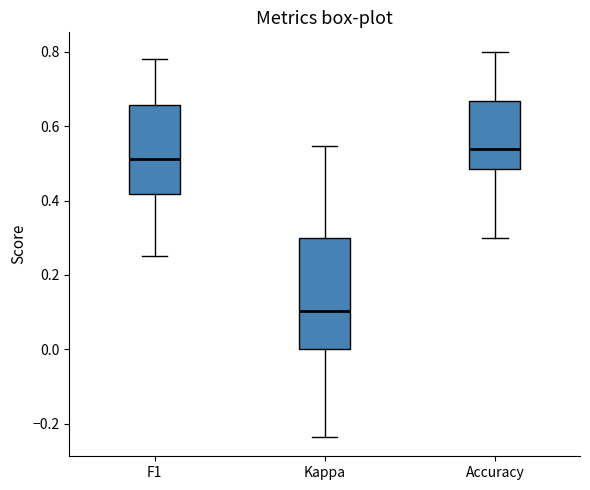

Reading left to right, read every box against the y-axis: the position of its median line, the range the box covers, and the ends of its whiskers. The values are not printed on the chart, so give them approximately, as read against the axis.

F1: median 0.52, box 0.42 to 0.66, whiskers 0.26 to 0.78
Kappa: median 0.10, box 0.00 to 0.30, whiskers -0.24 to 0.54
Accuracy: median 0.54, box 0.48 to 0.66, whiskers 0.30 to 0.80